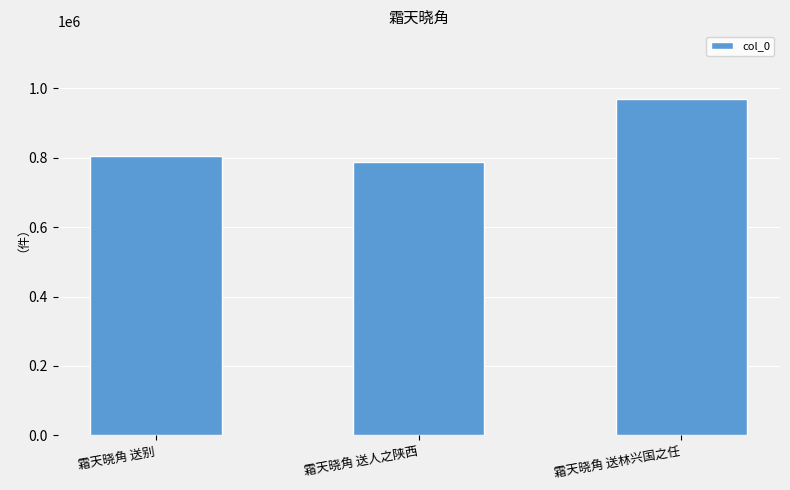

At which label is the value closest to 879703?

霜天晓角 送别